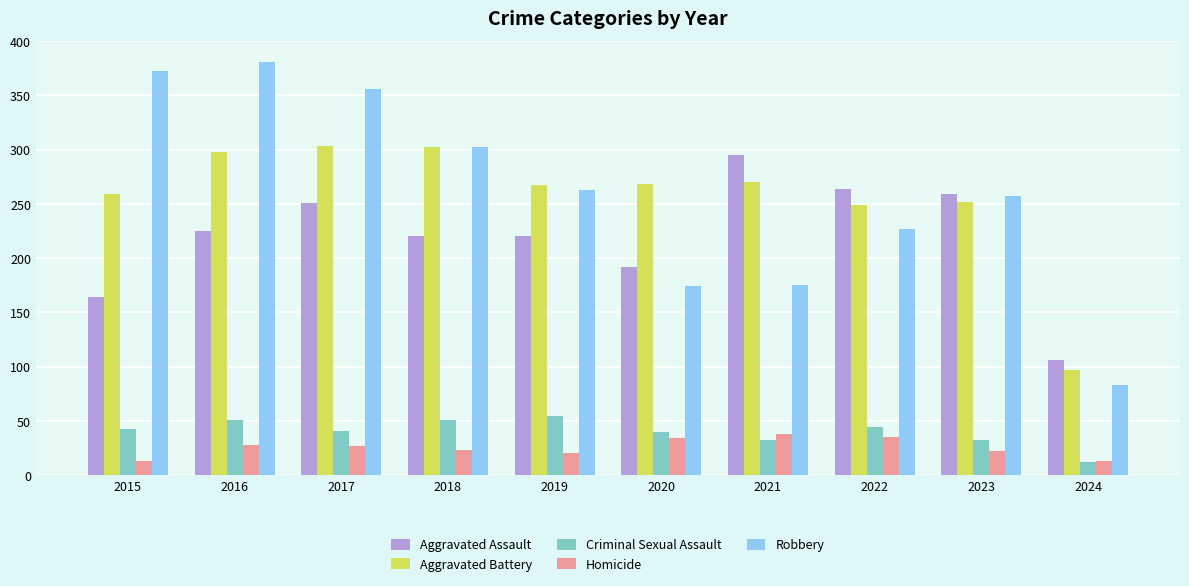

Which series has the widest spread of values?

Robbery